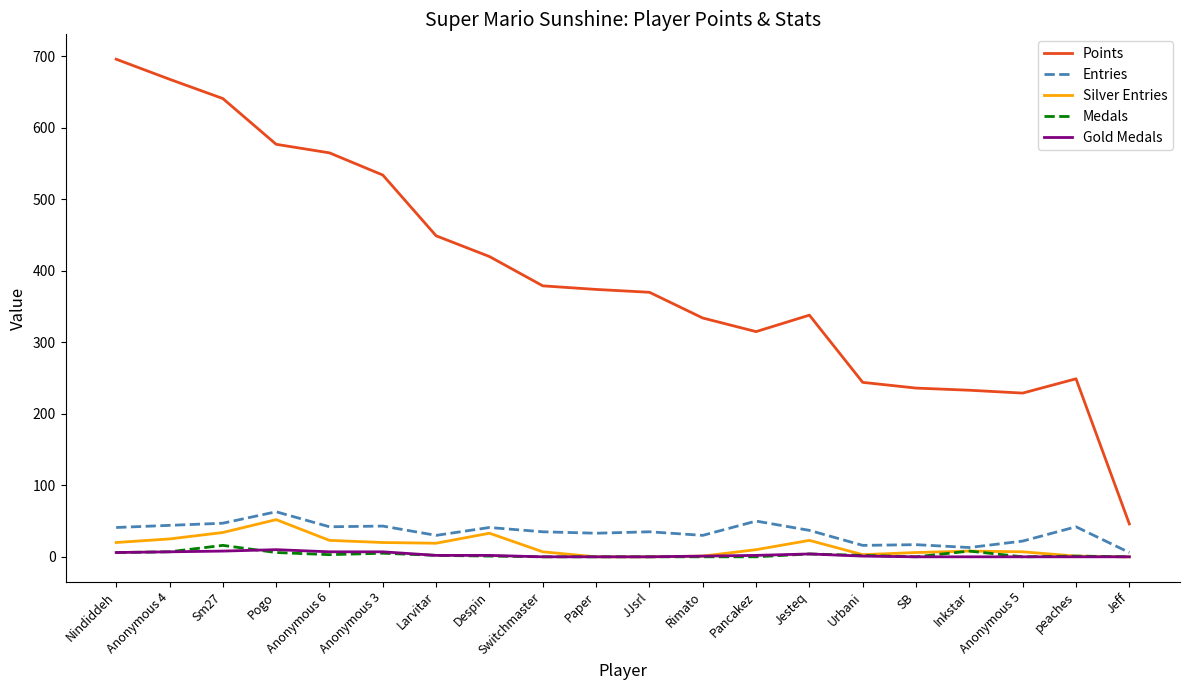

Does the chart display data point markers on the line(s)?

No